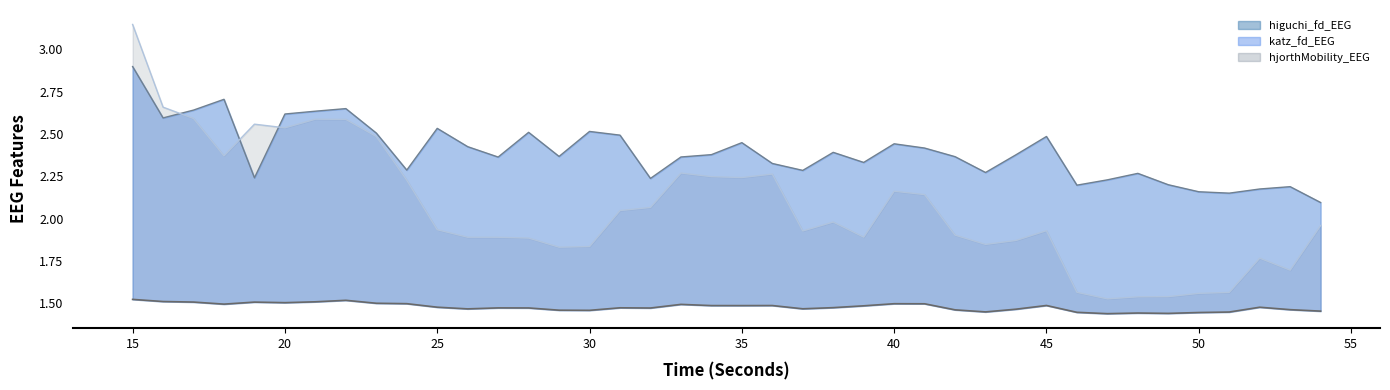

What is the value of the katz_fd_EEG point at the 5th from the left?

2.2